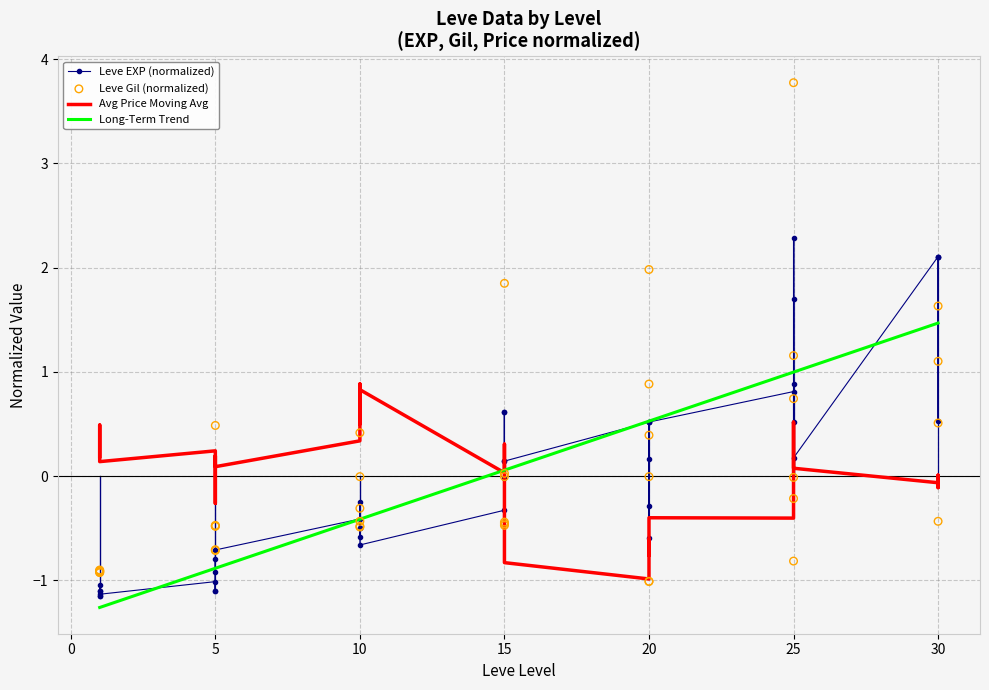

What is the total value across all series at 30?

3.2